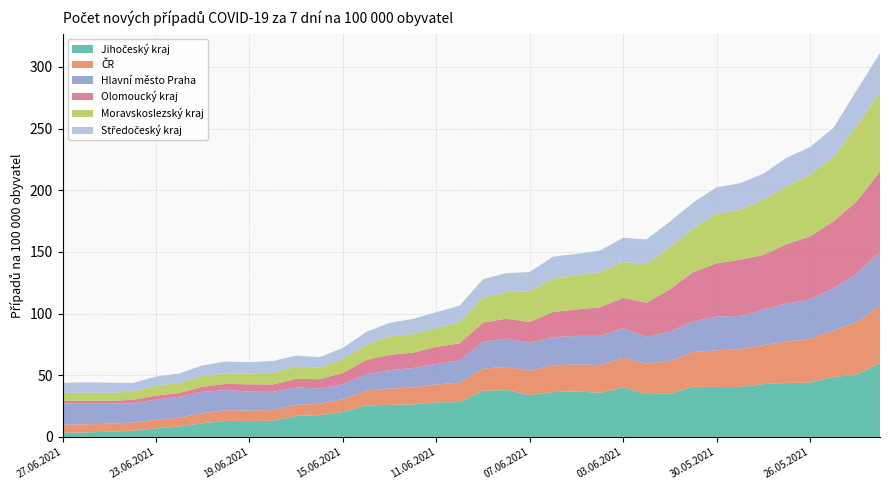

Reading right to left, transcribe all the data shown in this chart.

Jihočeský kraj: 60.0	50.5	48.6	44.1	43.8	42.9	40.6	40.6	40.7	35.3	34.8	40.2	35.7	37.0	36.4	34.0	38.1	37.4	28.3	28.1	26.4	26.1	25.5	20.2	17.7	17.1	13.2	12.9	13.1	11.2	8.5	7.0	5.1	4.4	3.7	3.6
ČR: 46.6	42.5	37.5	35.3	33.7	31.6	30.6	29.8	28.1	26.3	24.6	23.8	22.6	21.9	21.8	19.7	18.8	17.9	15.7	14.4	13.7	13.2	12.1	10.4	9.3	9.0	8.6	8.5	8.7	8.1	7.3	7.1	6.5	6.5	6.5	6.5
Hlavní město Praha: 43.4	39.4	34.5	32.1	30.6	28.8	27.0	27.3	25.0	23.7	21.9	24.0	23.7	23.1	22.8	22.7	22.8	21.8	18.1	16.7	15.7	14.8	13.5	12.1	12.3	14.1	14.8	15.4	16.3	17.2	16.8	16.3	15.5	16.3	16.9	17.1
Olomoucký kraj: 65.3	58.5	54.2	51.1	48.2	44.2	45.5	43.1	40.0	34.4	27.4	24.7	23.2	21.4	20.5	16.8	16.2	15.5	13.8	13.8	12.5	12.5	11.4	9.2	7.6	7.0	6.0	5.9	5.1	4.3	3.2	3.2	3.0	2.2	2.2	2.1
Moravskoslezský kraj: 64.3	61.2	52.1	49.7	46.9	44.5	40.4	40.0	35.4	34.0	31.3	29.0	28.3	27.8	26.9	25.0	21.4	20.4	17.4	15.2	15.1	14.8	12.2	11.2	9.4	9.9	9.7	8.7	8.6	8.6	8.0	8.1	6.5	6.5	6.6	6.5
Středočeský kraj: 31.6	28.8	23.5	22.7	23.0	21.3	21.6	21.7	21.0	20.8	20.2	19.6	17.8	17.2	18.0	15.5	15.5	14.8	13.2	12.9	12.2	11.1	10.4	9.1	8.4	8.9	9.3	9.3	9.4	8.7	7.8	7.3	7.1	8.2	8.4	8.1